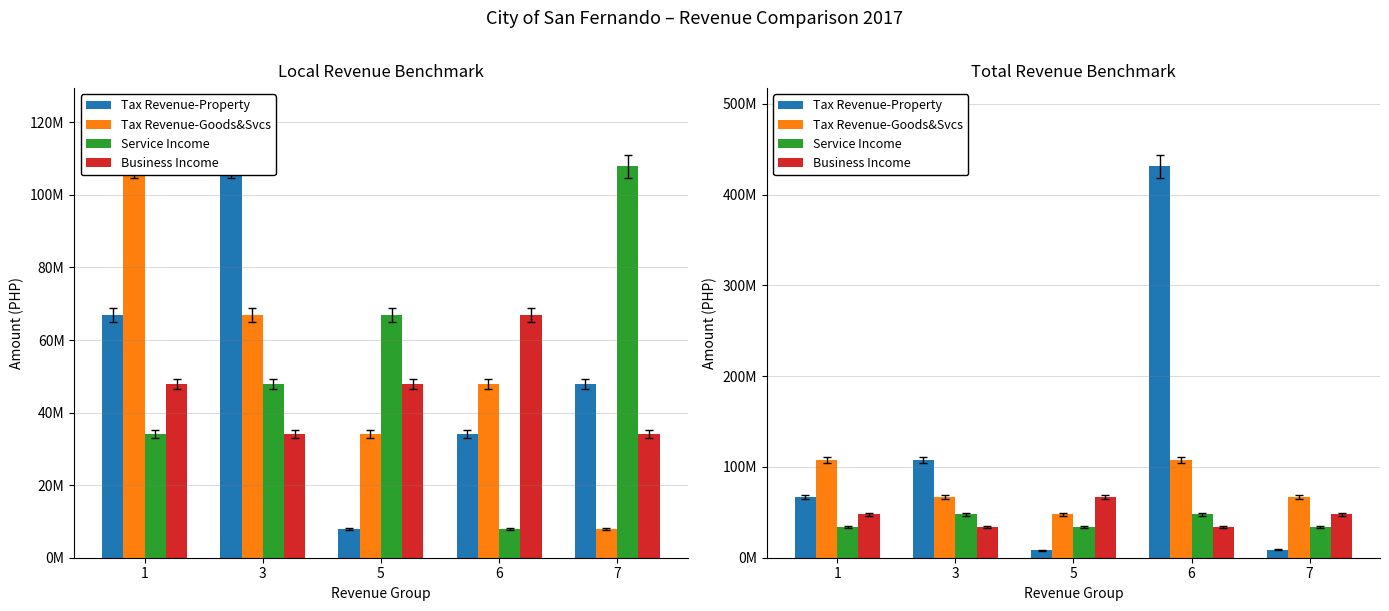

Is it true that Service Income equals 47927759.5 at 3?

True